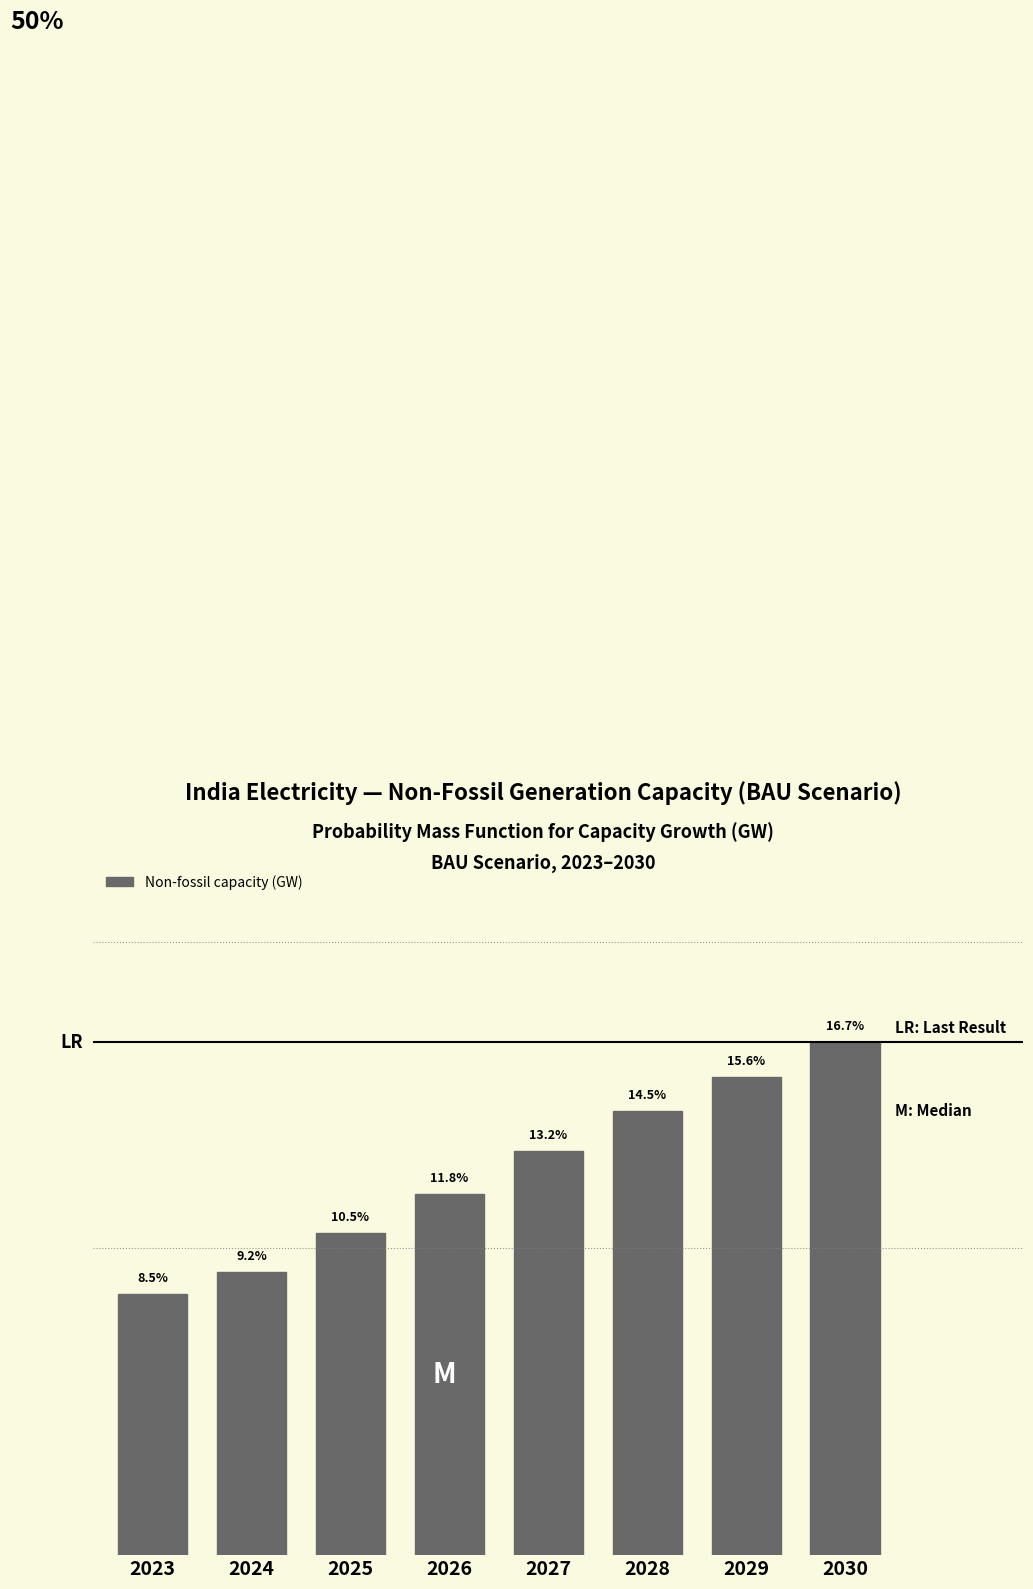

Rank the categories by value from highest to lowest.

2030, 2029, 2028, 2027, 2026, 2025, 2024, 2023